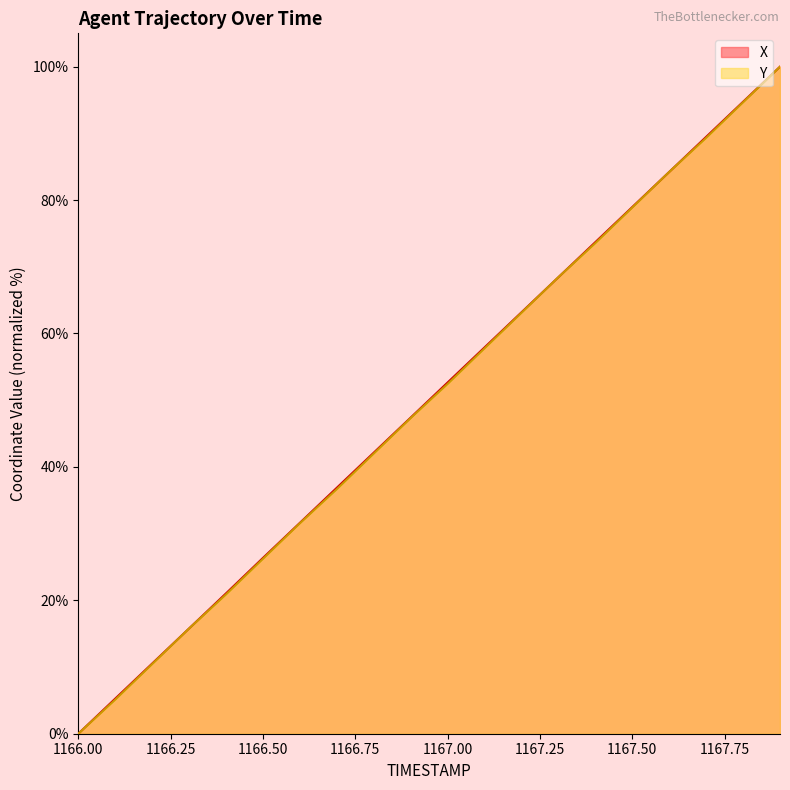

What position from the left is 1167.0?

11